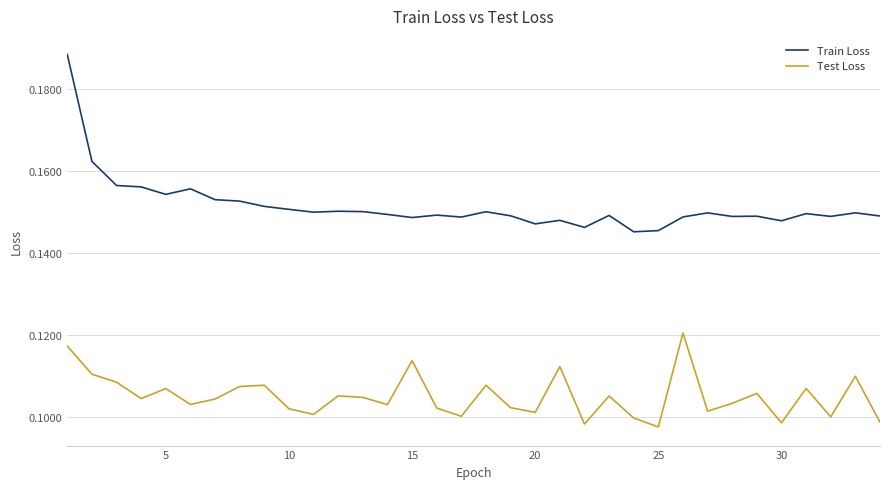

Which series has the largest range (max minus min)?

Train Loss